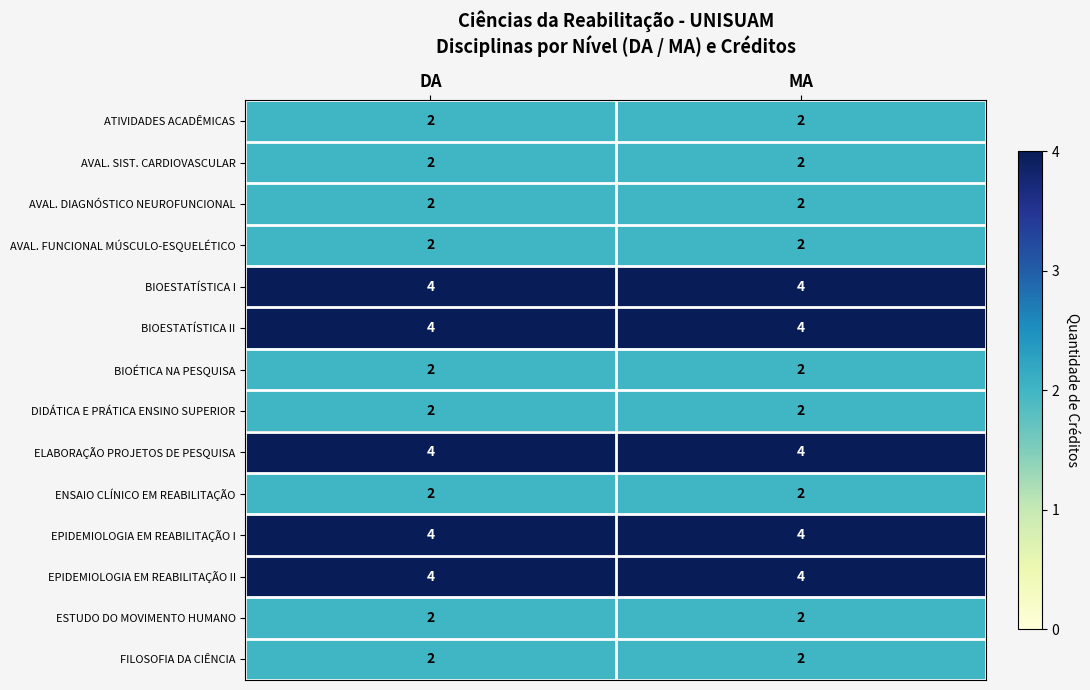

Reading left to right, transcribe all the data shown in this chart.

ATIVIDADES ACADÊMICAS: 2	2
AVAL. SIST. CARDIOVASCULAR: 2	2
AVAL. DIAGNÓSTICO NEUROFUNCIONAL: 2	2
AVAL. FUNCIONAL MÚSCULO-ESQUELÉTICO: 2	2
BIOESTATÍSTICA I: 4	4
BIOESTATÍSTICA II: 4	4
BIOÉTICA NA PESQUISA: 2	2
DIDÁTICA E PRÁTICA ENSINO SUPERIOR: 2	2
ELABORAÇÃO PROJETOS DE PESQUISA: 4	4
ENSAIO CLÍNICO EM REABILITAÇÃO: 2	2
EPIDEMIOLOGIA EM REABILITAÇÃO I: 4	4
EPIDEMIOLOGIA EM REABILITAÇÃO II: 4	4
ESTUDO DO MOVIMENTO HUMANO: 2	2
FILOSOFIA DA CIÊNCIA: 2	2